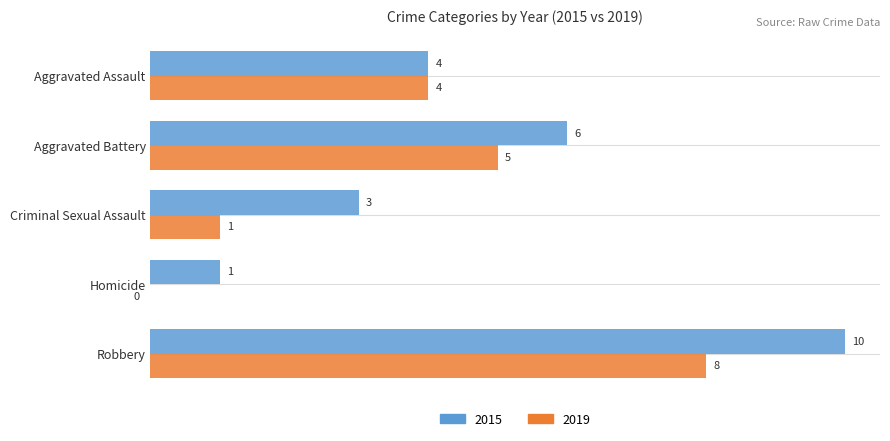

Which label corresponds to the largest value in the chart?

Robbery